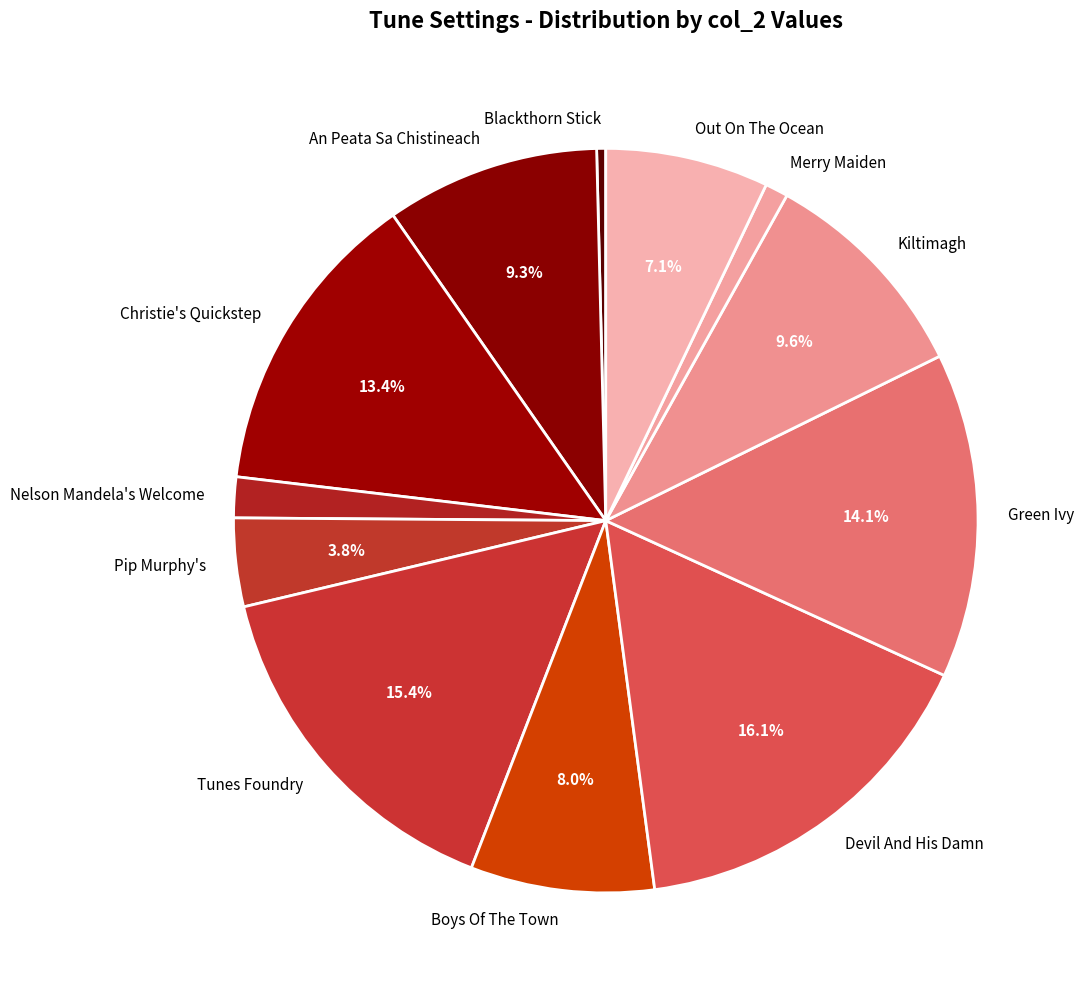

Does Kiltimagh represent more than half of the total?

No